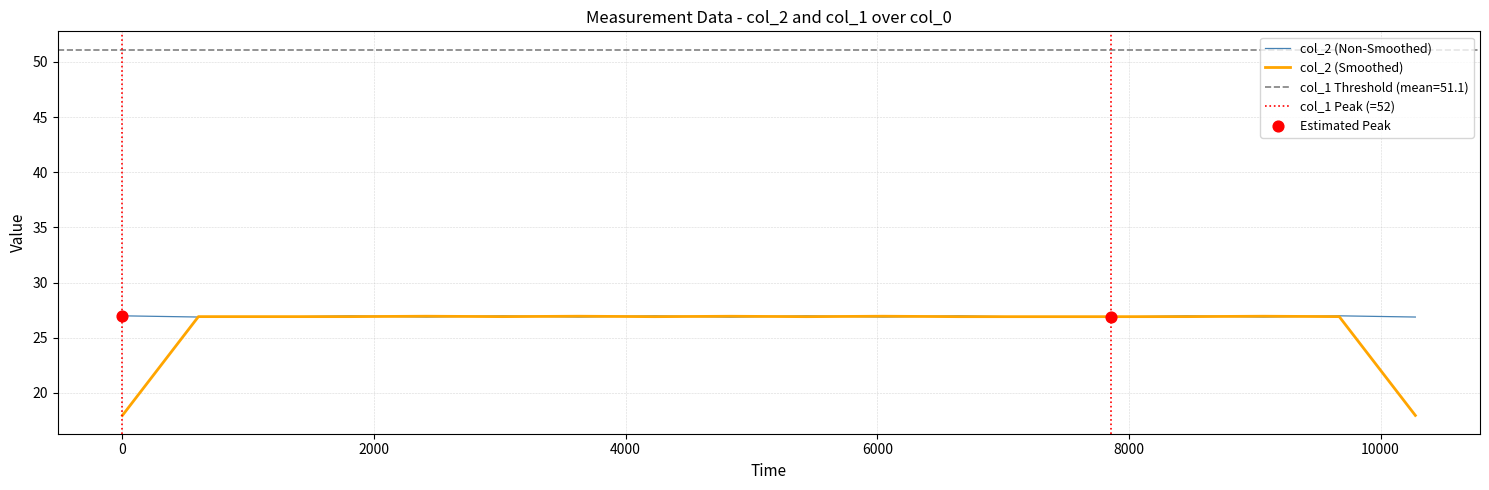

Which has a higher value, 7255 or 6649?

6649